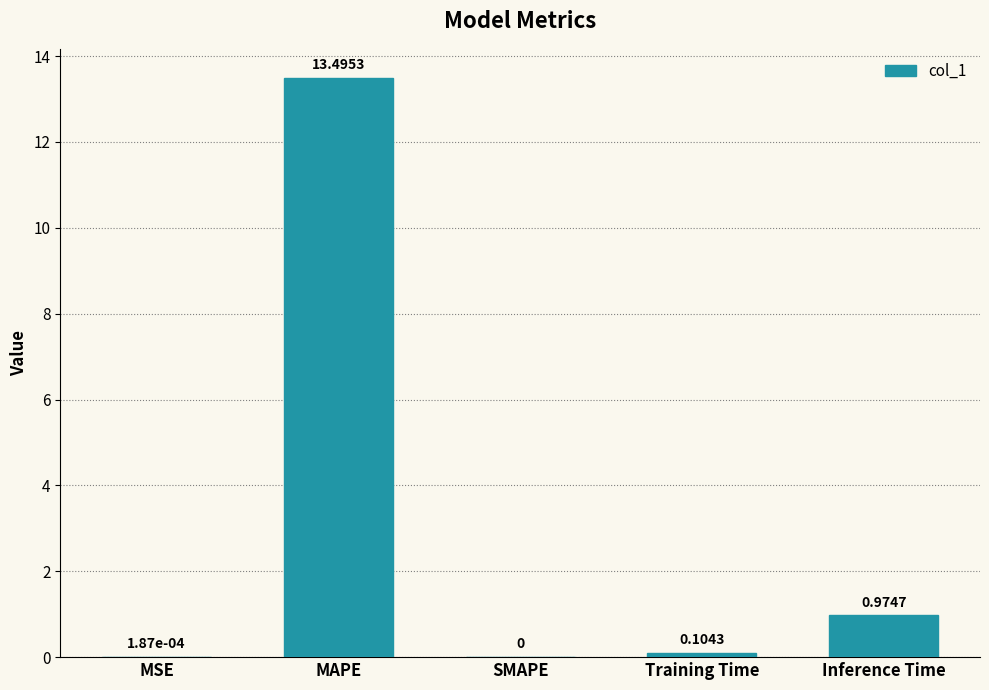

Which label corresponds to the largest value in the chart?

MAPE